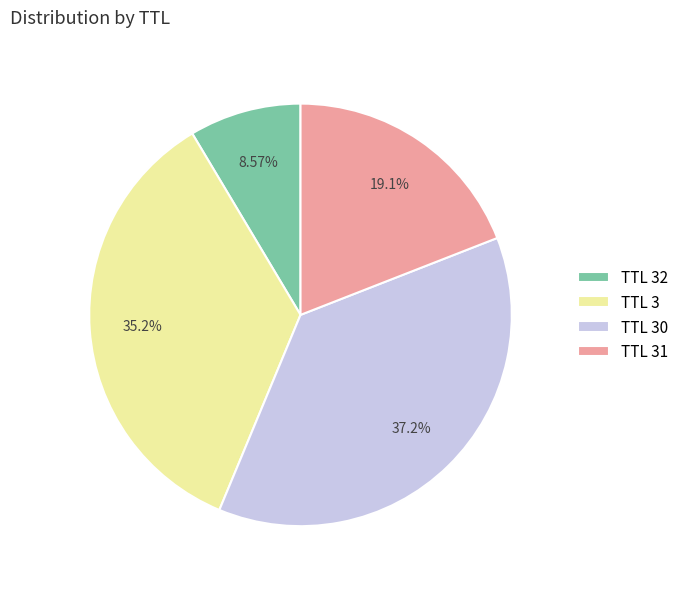

Which category has the biggest portion of the pie?

TTL 30